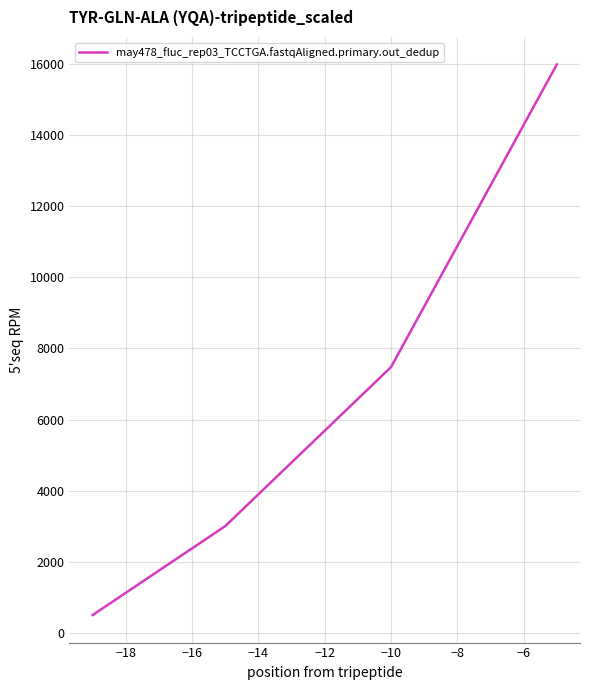

What is the sum of all values?

26968.5